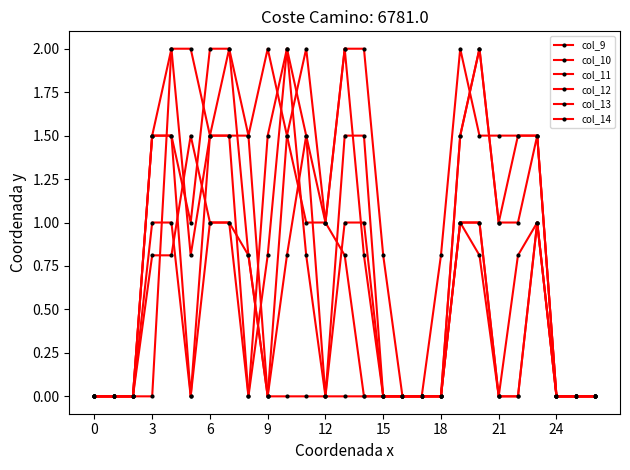

Reading left to right, extract all data points from this chart.

col_9: 0.0	0.0	0.0	0.8	0.8	1.5	1.0	1.0	0.8	0.0	0.0	0.0	0.0	0.0	0.0	0.0	0.0	0.0	0.8	2.0	1.5	1.5	1.5	1.5	0.0	0.0	0.0
col_10: 0.0	0.0	0.0	0.0	2.0	2.0	1.5	1.5	1.5	0.0	0.8	1.5	1.0	0.8	0.0	0.0	0.0	0.0	0.0	1.5	2.0	1.0	1.0	1.5	0.0	0.0	0.0
col_11: 0.0	0.0	0.0	1.5	2.0	0.8	1.5	2.0	0.8	0.0	1.5	2.0	1.0	2.0	0.8	0.0	0.0	0.0	0.0	1.0	1.0	0.0	0.8	1.0	0.0	0.0	0.0
col_12: 0.0	0.0	0.0	1.5	1.5	0.0	1.5	1.5	0.0	0.8	2.0	1.5	0.0	1.5	1.5	0.0	0.0	0.0	0.0	1.0	0.8	0.0	0.0	1.0	0.0	0.0	0.0
col_13: 0.0	0.0	0.0	1.0	1.0	0.0	1.0	1.0	0.0	1.5	2.0	0.8	0.0	1.0	1.0	0.0	0.0	0.0	0.0	1.0	1.0	0.0	0.0	1.0	0.0	0.0	0.0
col_14: 0.0	0.0	0.0	1.5	1.5	1.0	2.0	2.0	1.5	2.0	1.5	1.0	1.0	2.0	2.0	0.8	0.0	0.0	0.0	1.5	2.0	1.0	1.5	1.5	0.0	0.0	0.0